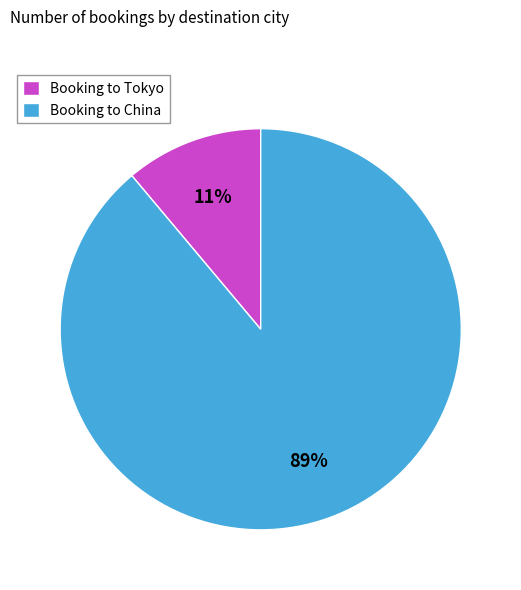

Count the number of slices in the pie.

2